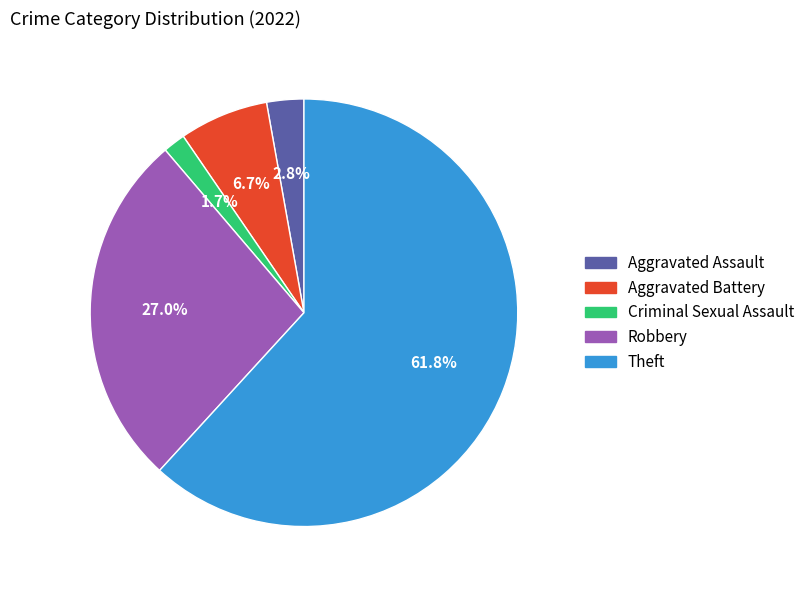

What percentage is the Theft slice, to the nearest percent?

62%